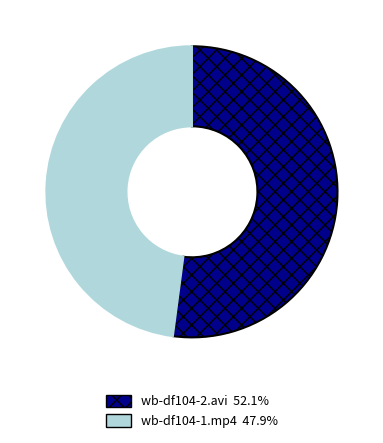

Does wb-df104-2.avi account for over 50% of the chart?

Yes